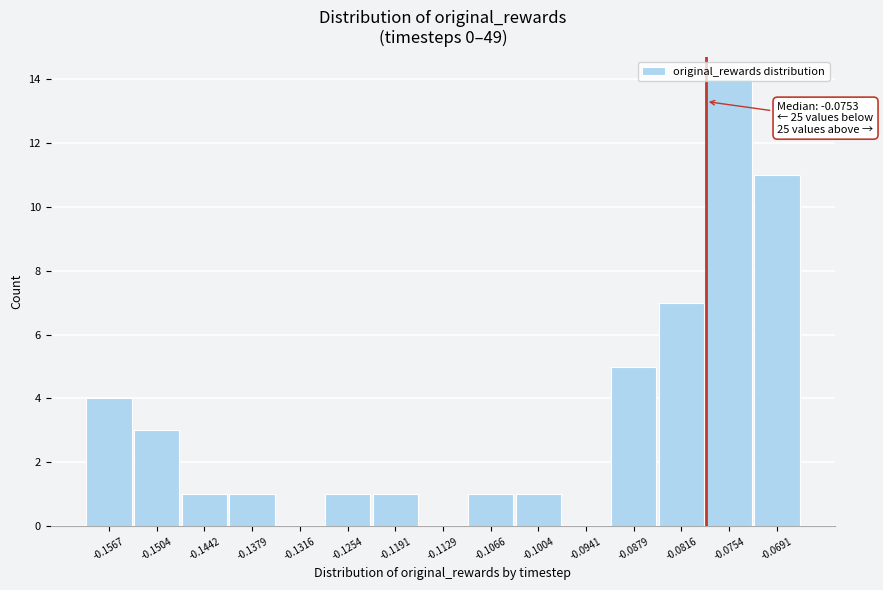

Between -0.1442 and -0.0879, which is larger?

-0.0879